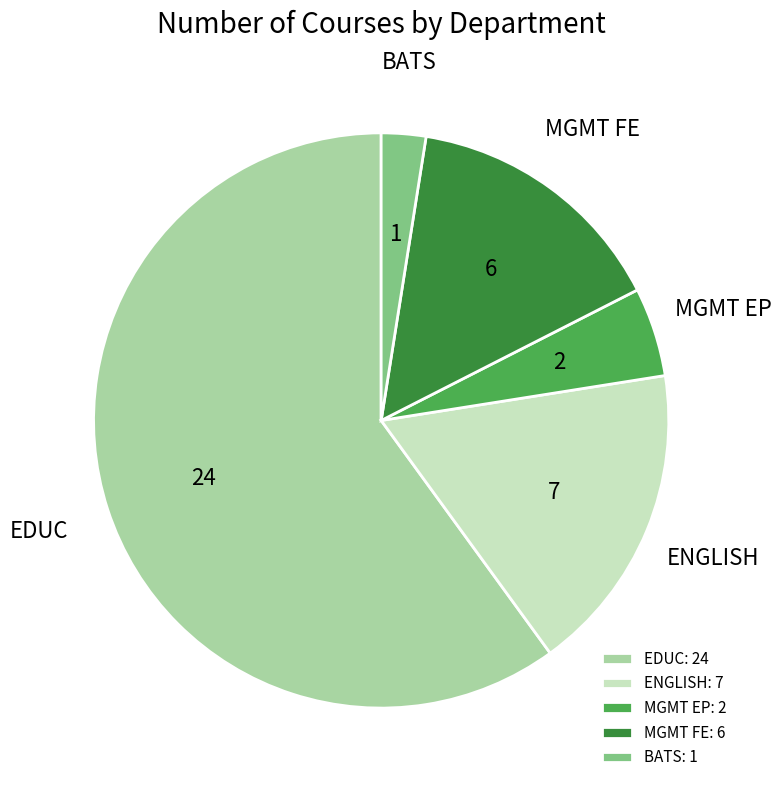

Is there any slice that represents more than half of the pie?

Yes